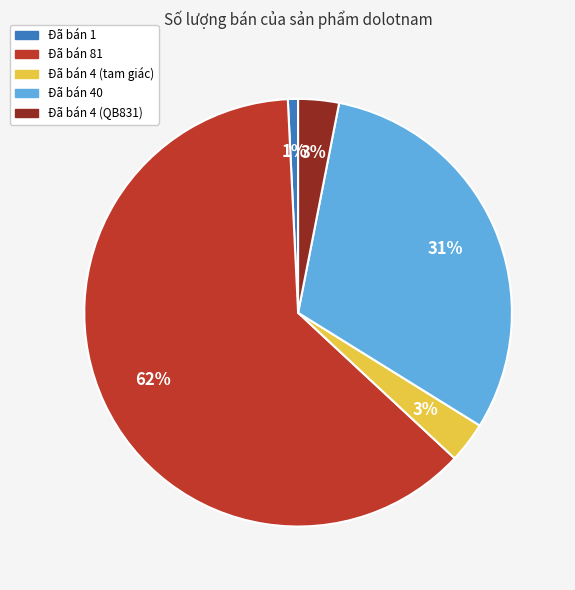

Which slice represents more than half of the pie?

Đã bán 81